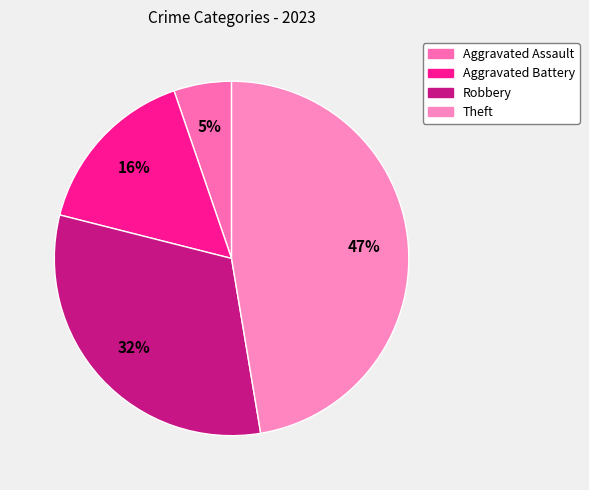

To the nearest percent, what is the average slice percentage?

25%